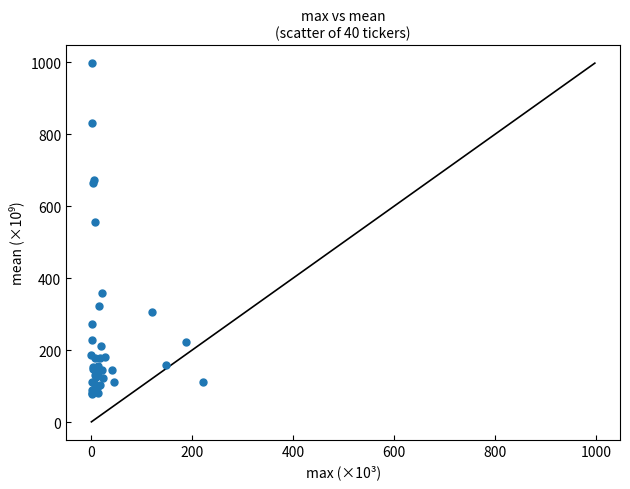

What Y value in the scatter plot is closest to 538?

556.3